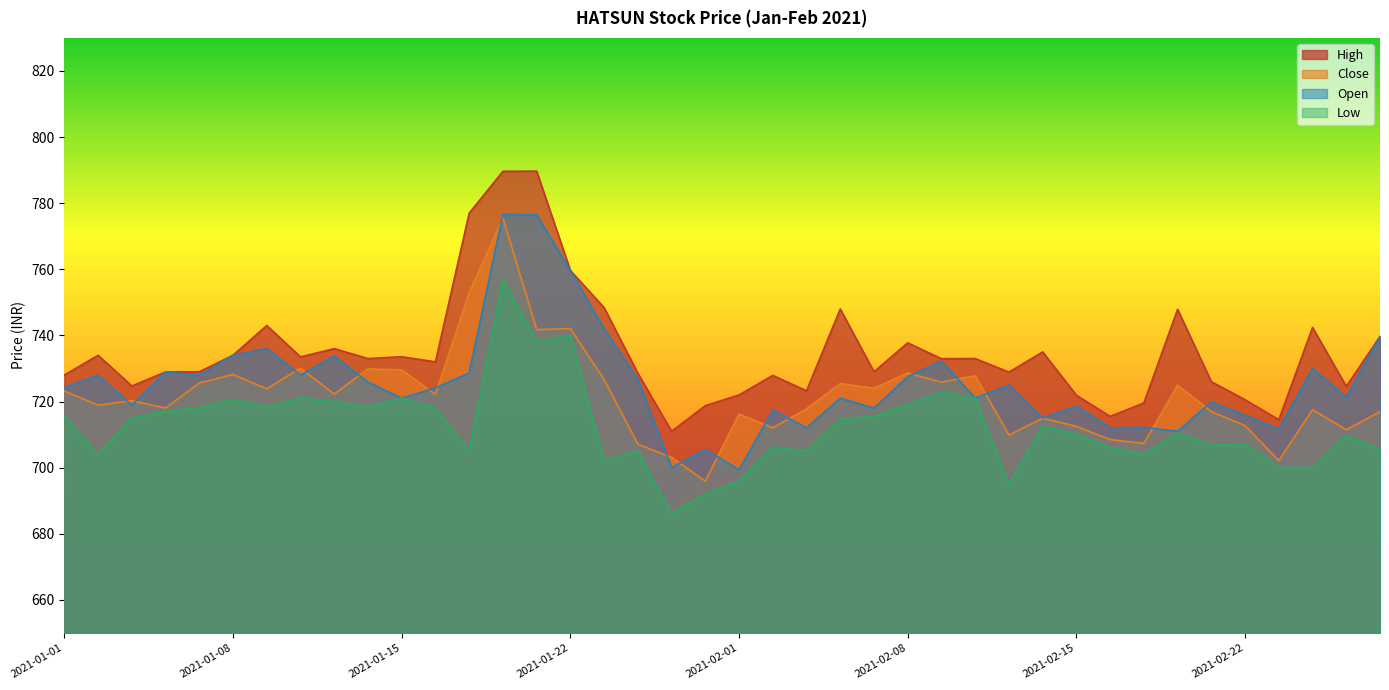

Does the chart display data point markers on the line(s)?

No